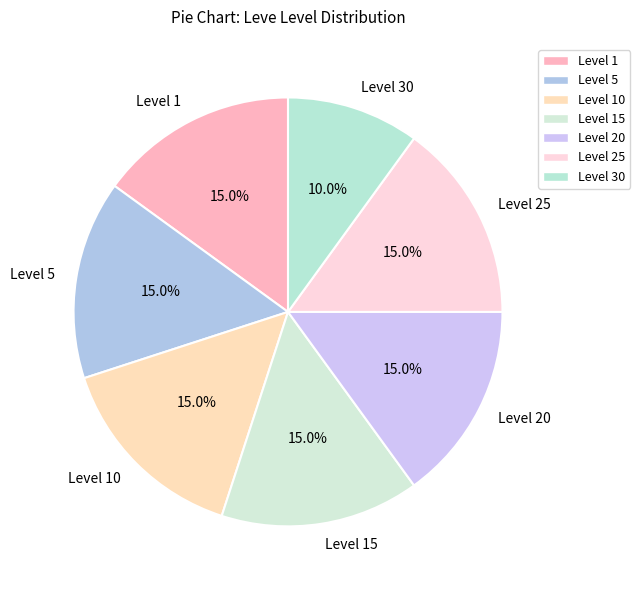

Which category has the smallest portion of the pie?

Level 30